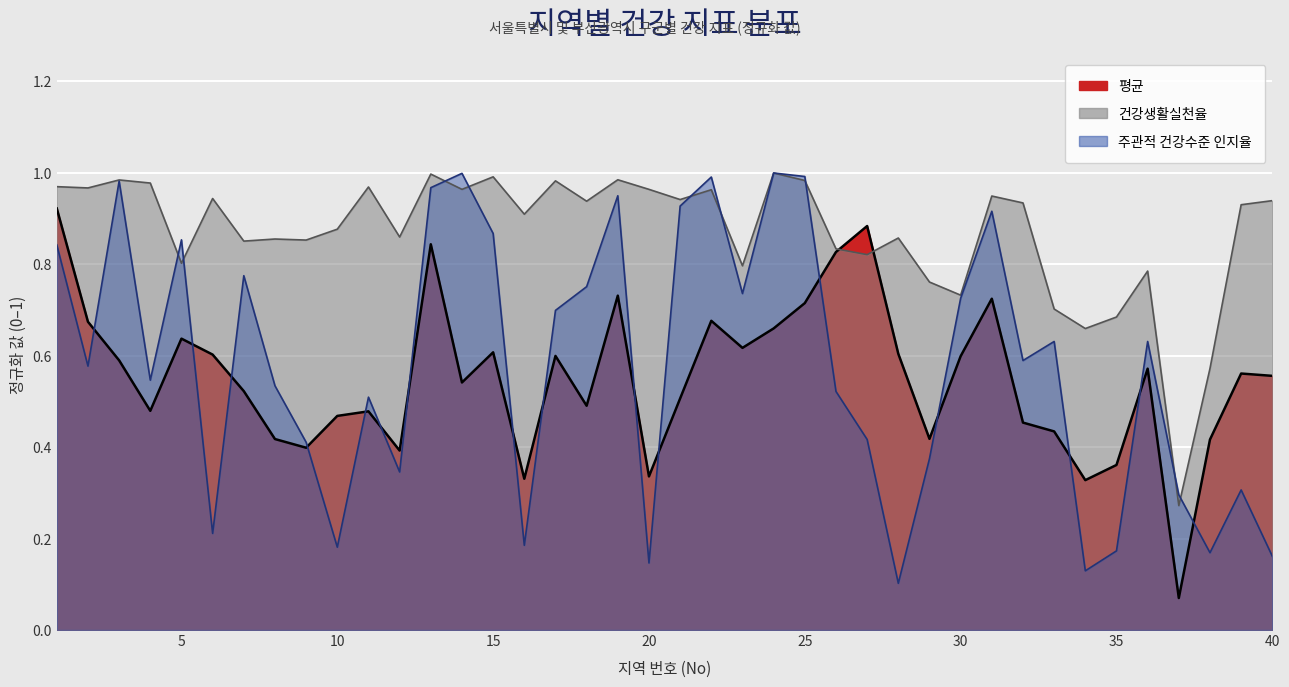

How many lines are shown in the chart?

3